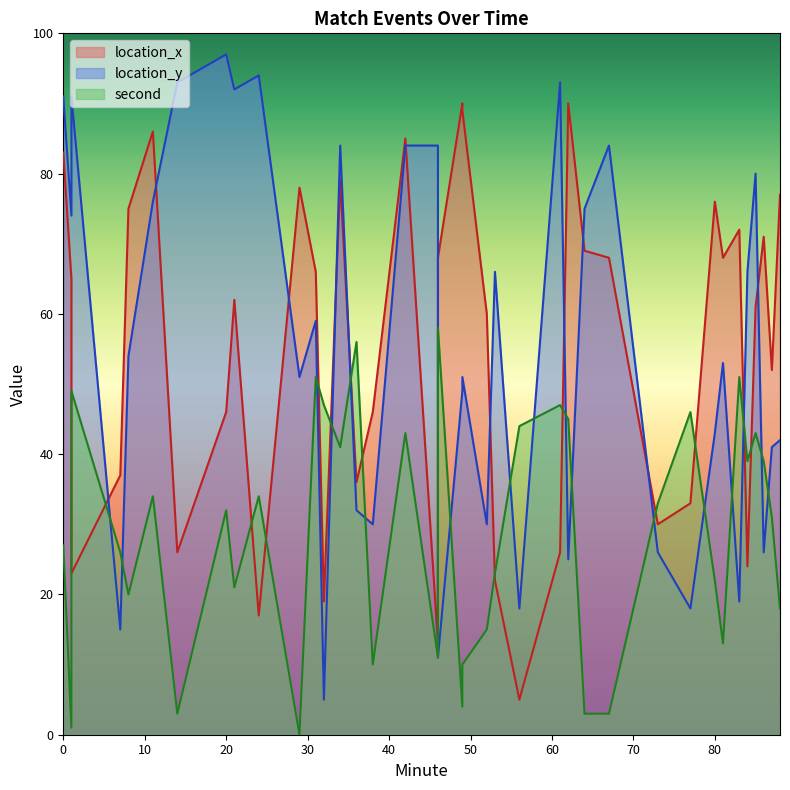

What is the maximum value shown in the chart?

97